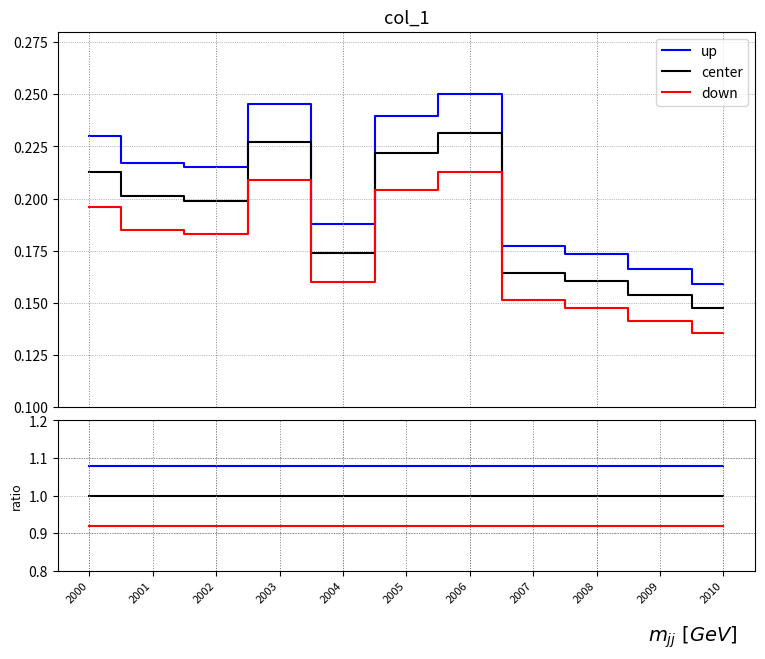

At 2006, list the series in order from smallest to largest.

down, center, up